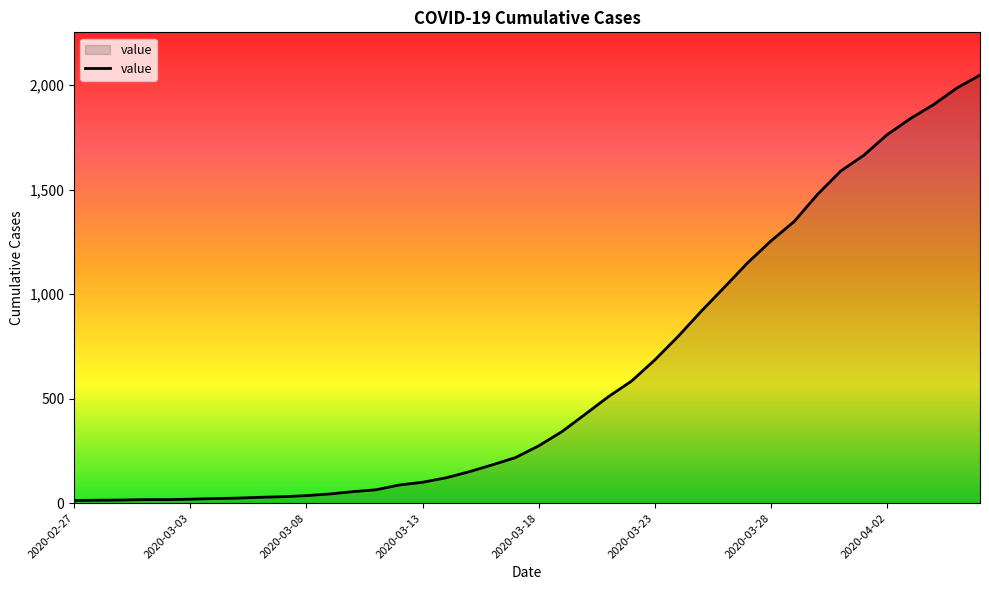

What is the maximum value shown in the chart?

2047